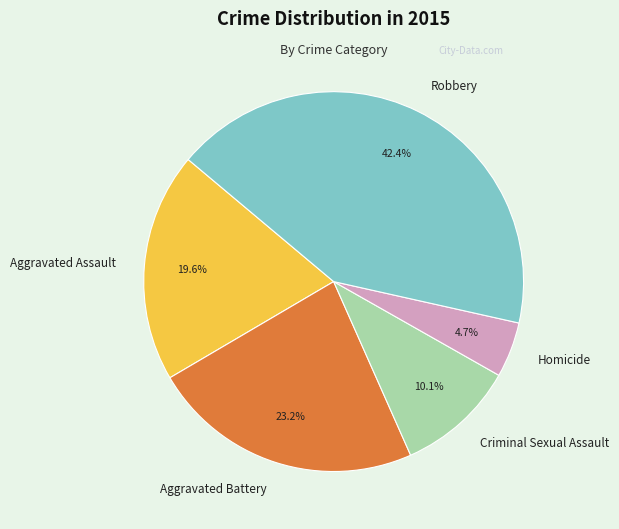

What is the ratio of the value at Criminal Sexual Assault to the value at Aggravated Battery?

0.4